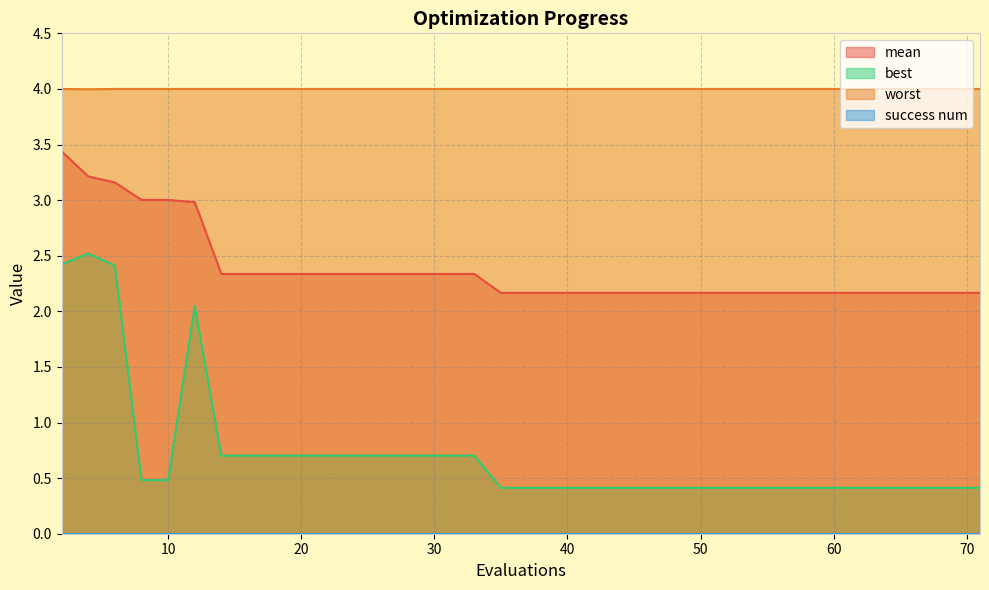

What is the highest value of the mean series?

3.4